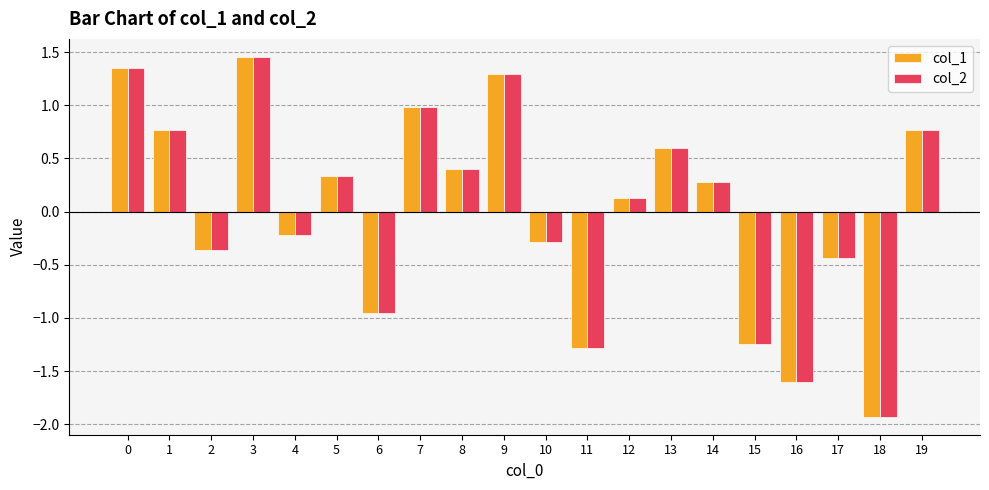

At which category does the chart reach its minimum across all series?

18